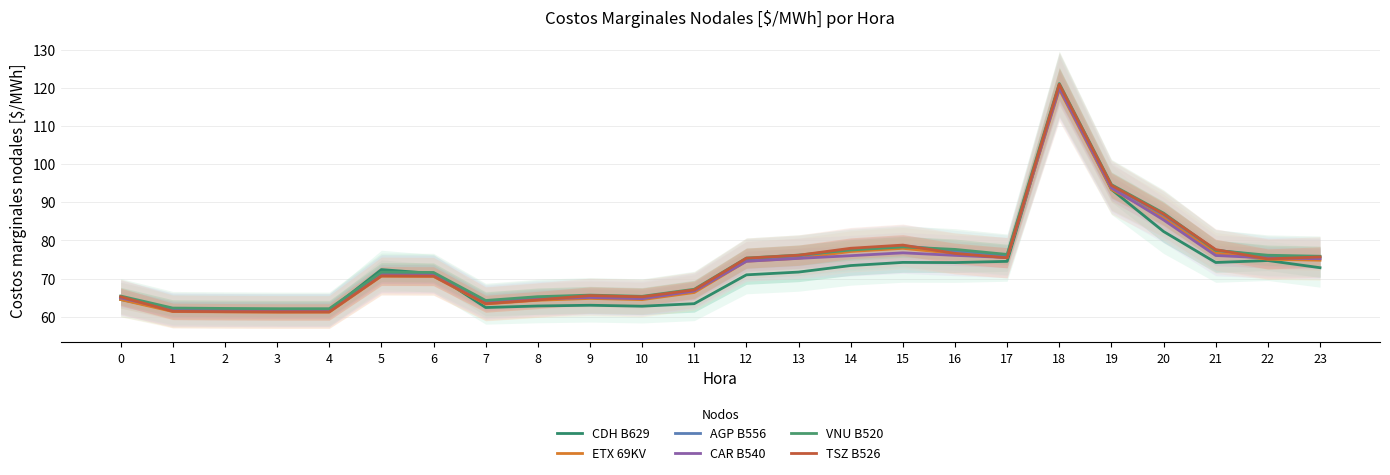

At which category does VNU B520 reach its first local valley?

7